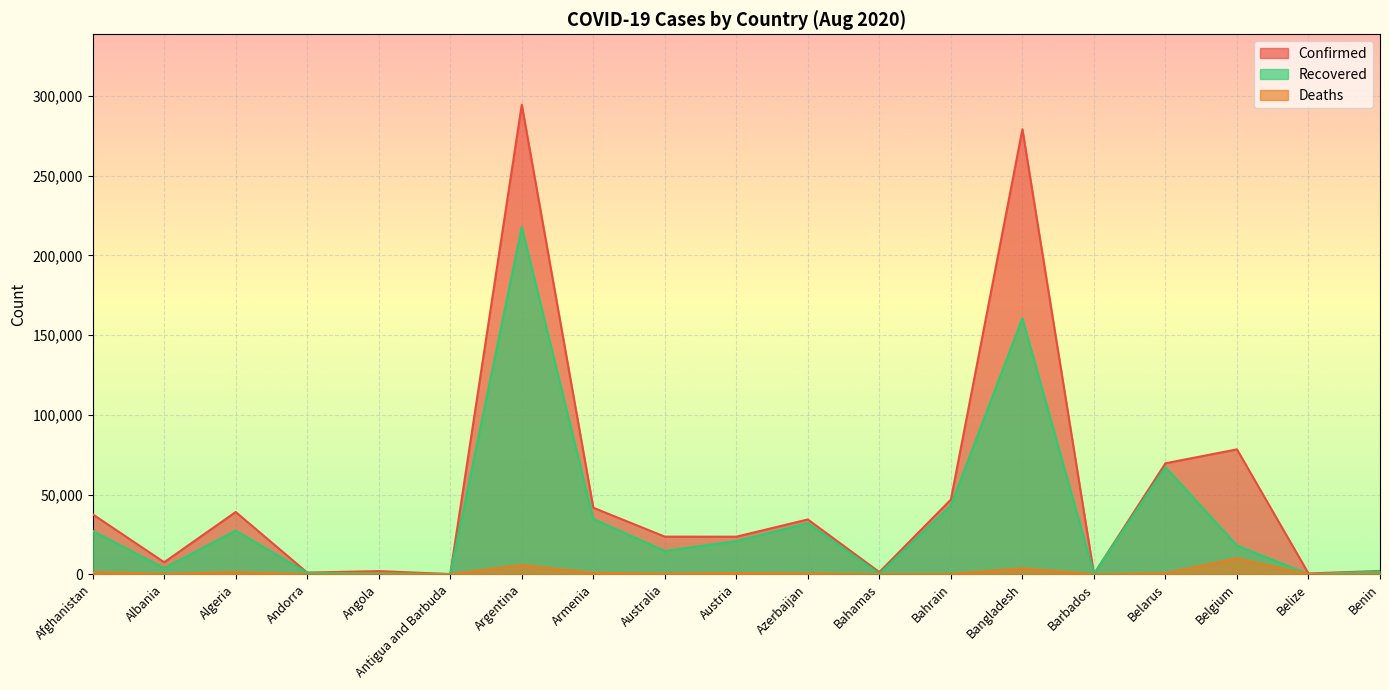

True or false: Deaths and Confirmed cross at least once.

False